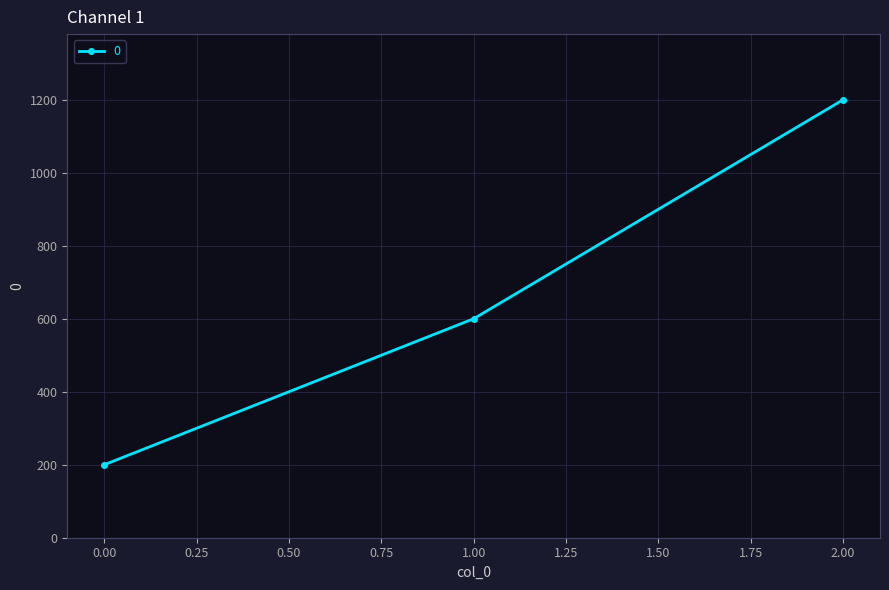

Between 2.00 and 0.00, which is larger?

2.00